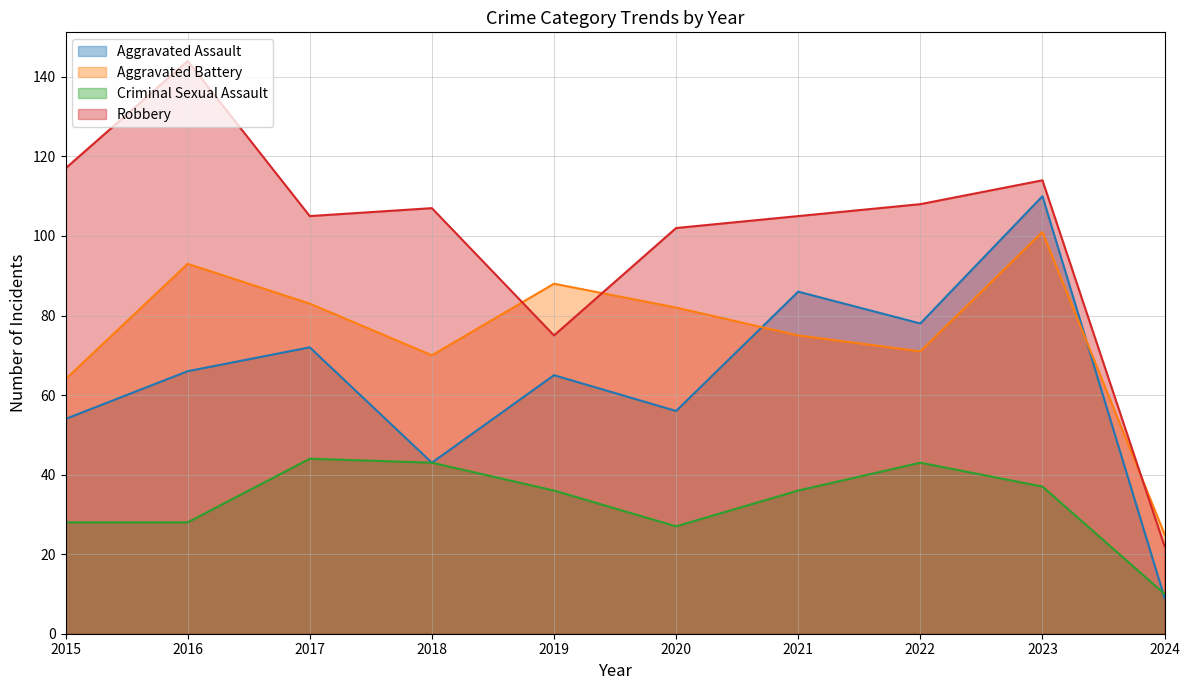

At which category does Aggravated Battery reach its first local valley?

2018